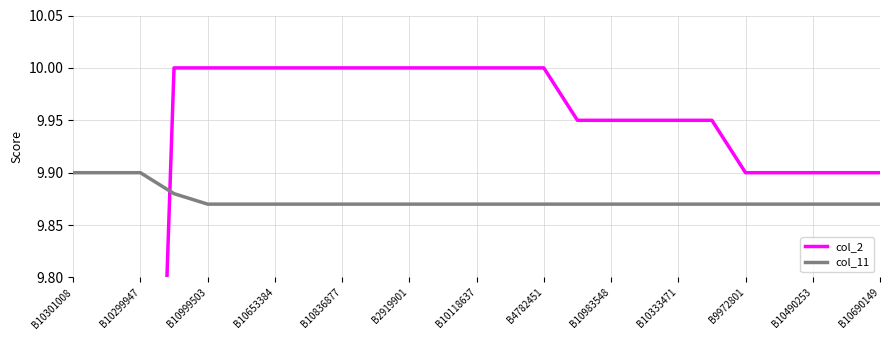

Is it true that col_11 equals 17.6 at B2919901?

False